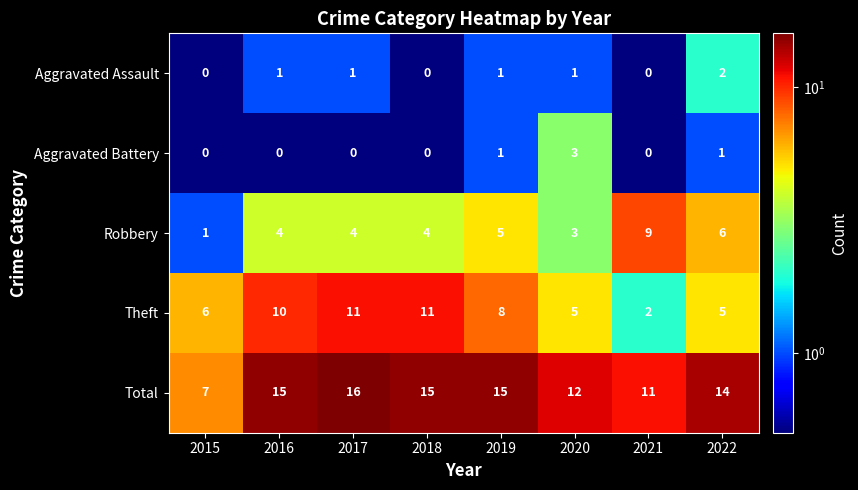

Rank the series by their maximum value, from highest to lowest.

Total, Theft, Robbery, Aggravated Battery, Aggravated Assault